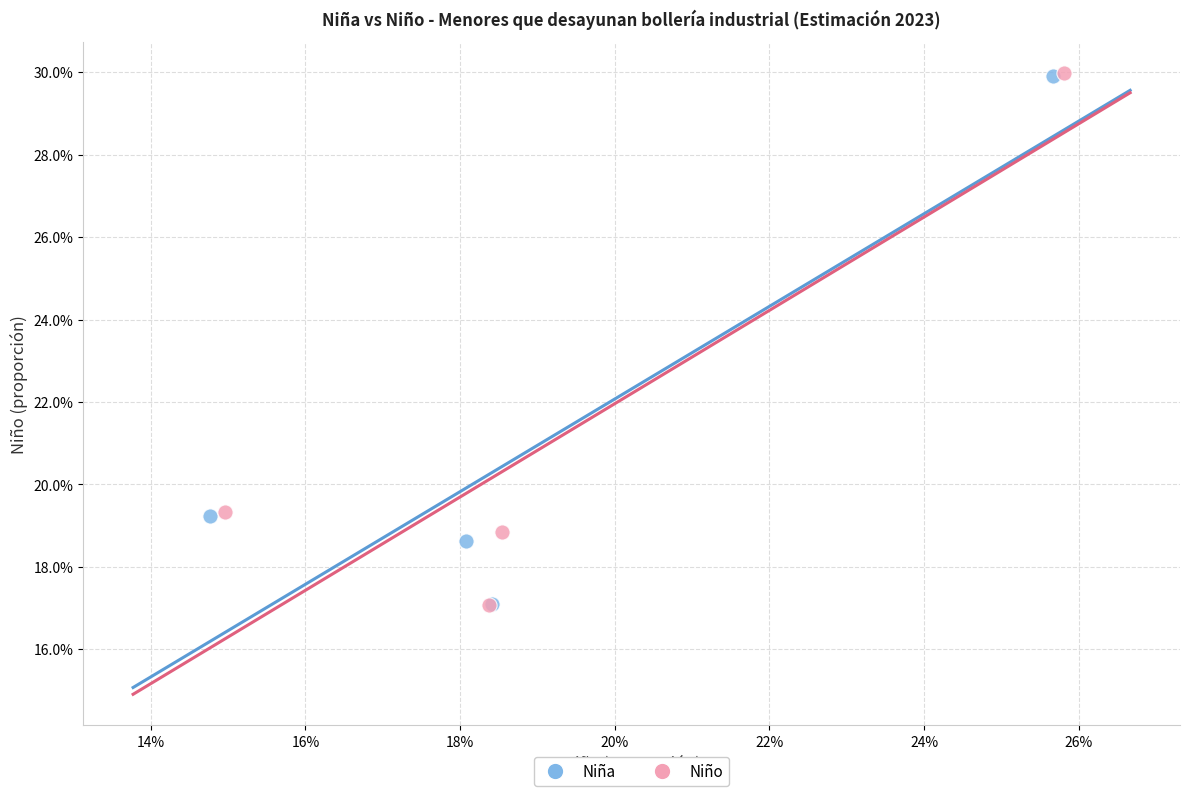

What are all the series names shown in the legend?

Niña, Niño